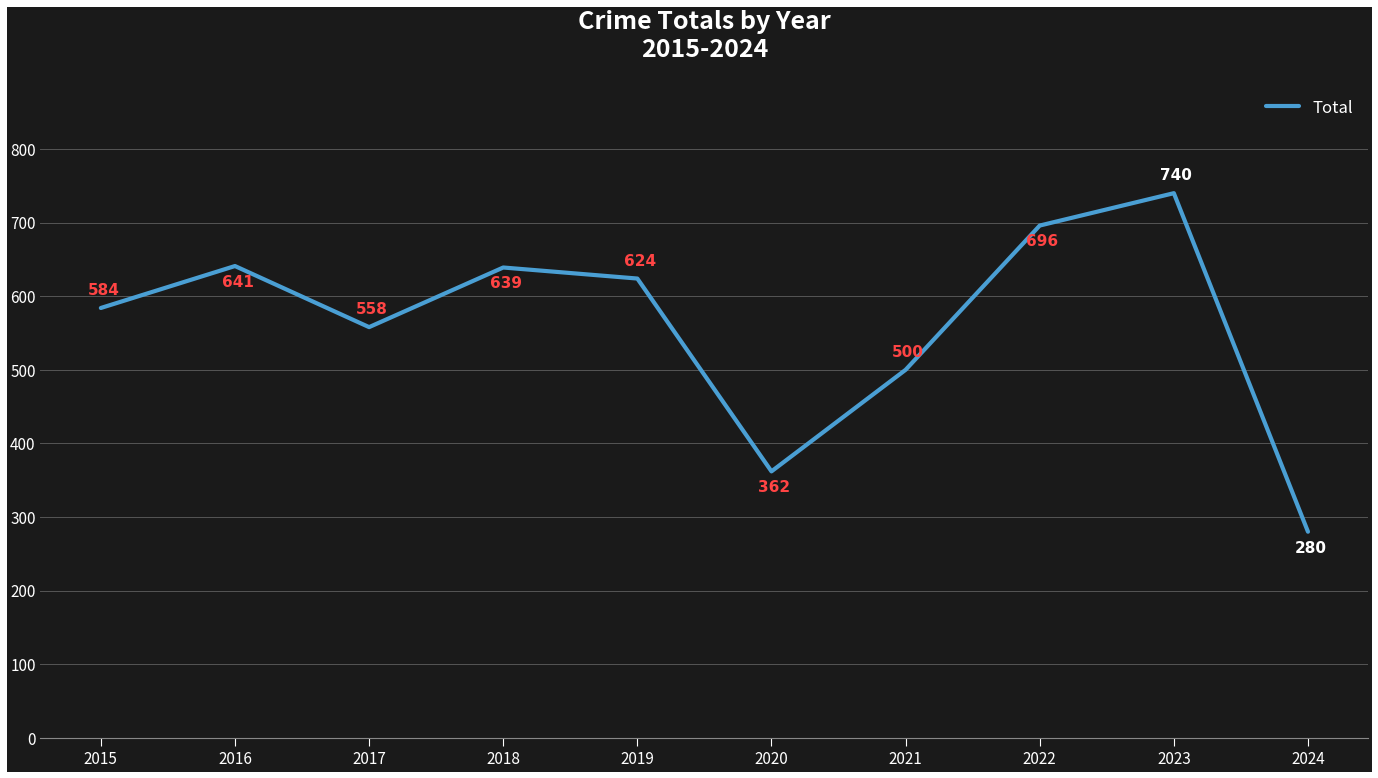

What is the ratio of the value at 2021 to the value at 2015?

0.9